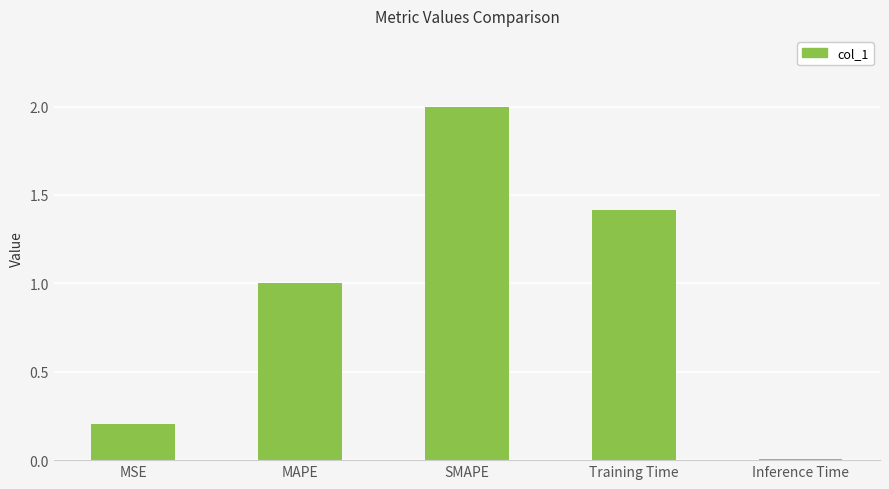

List the labels in order of value, smallest first.

Inference Time, MSE, MAPE, Training Time, SMAPE